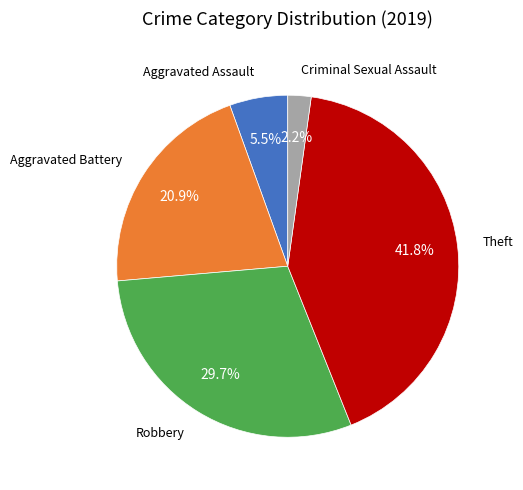

Does any single category account for the majority?

No